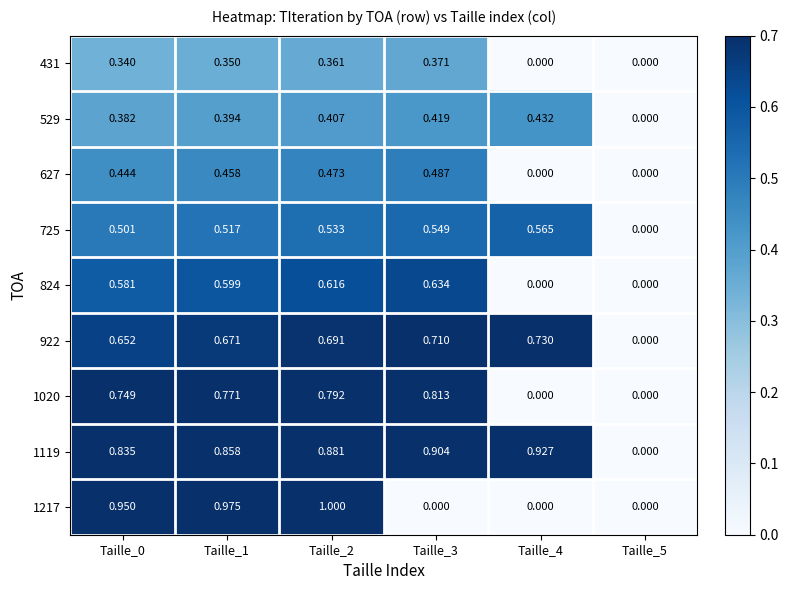

Is the value of 1217 at Taille_3 greater than the value of 627 at Taille_3?

No